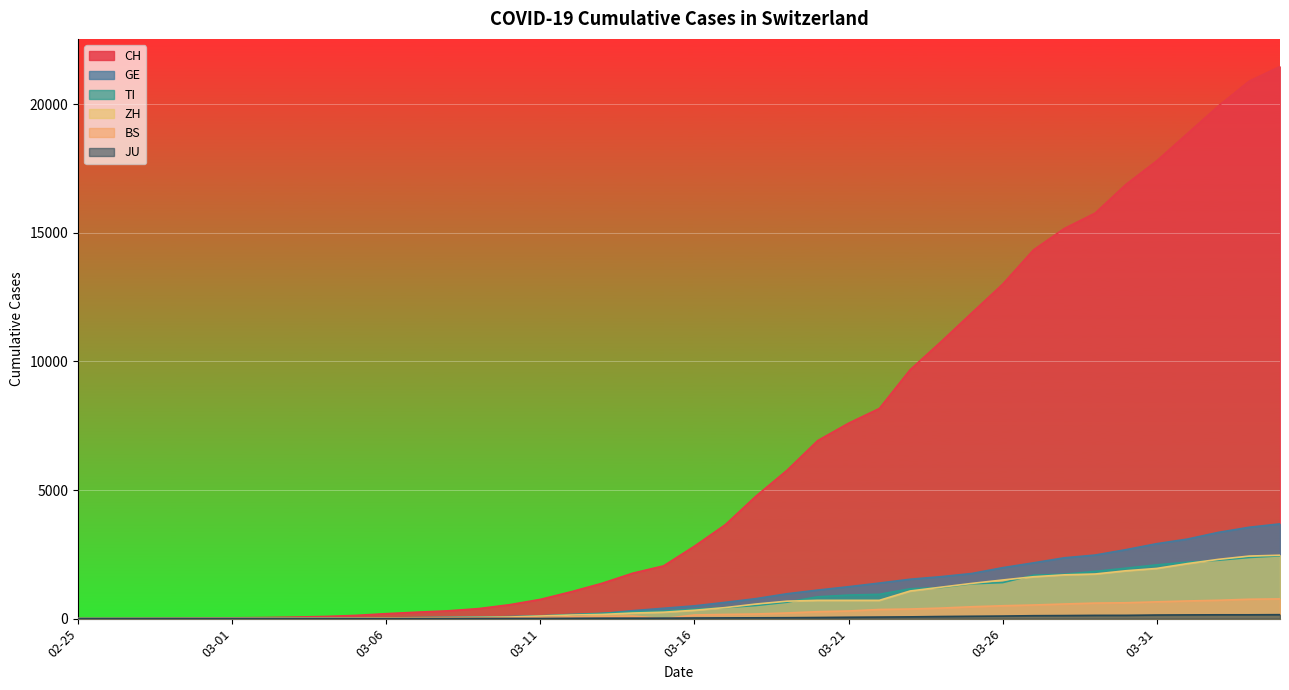

What is the spread (max minus min) of values at 2020-03-18?

4735